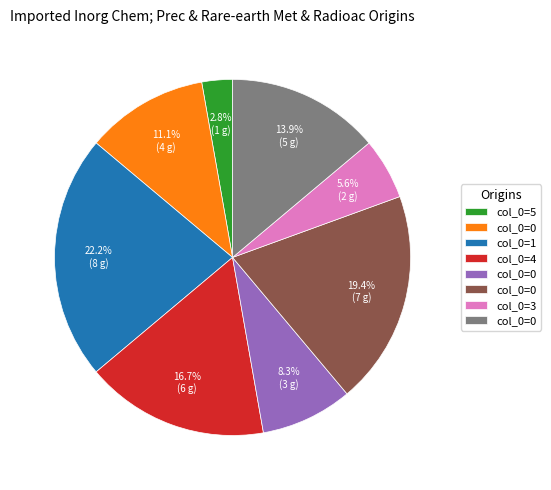

Is there a majority slice in this chart?

No